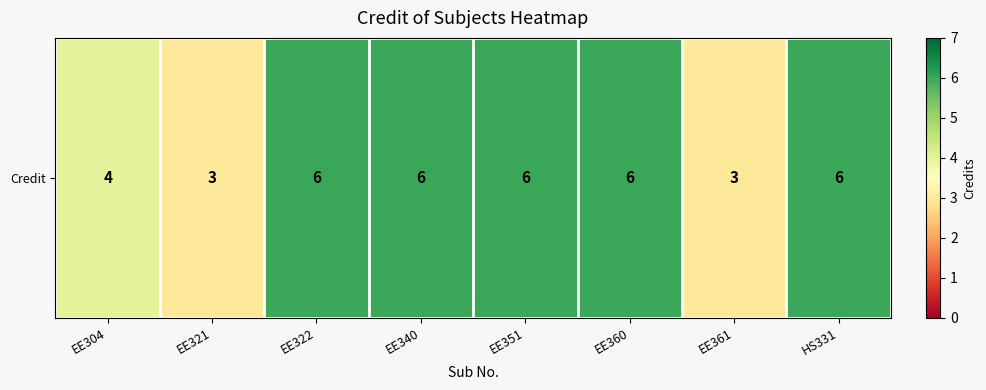

What is the maximum value shown in the chart?

6